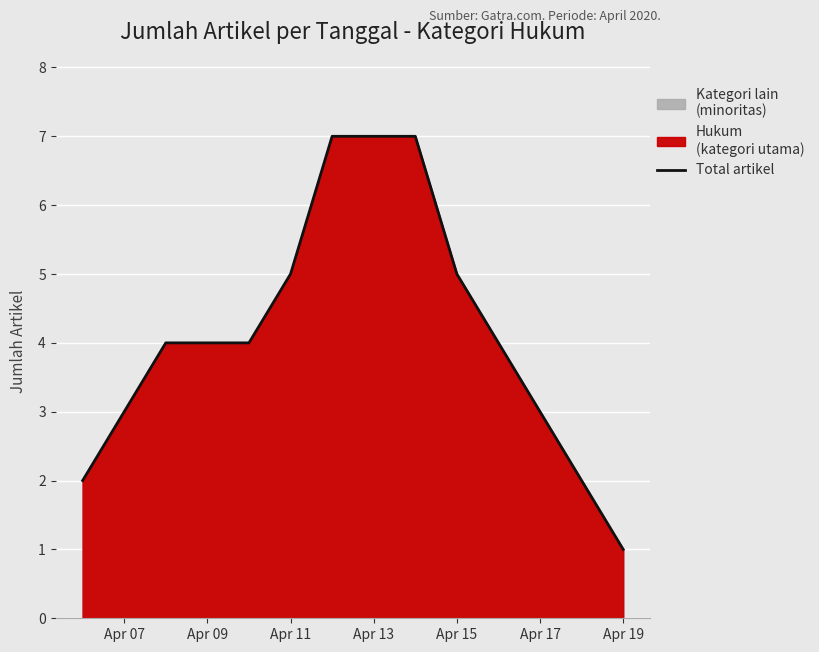

What is the maximum value shown in the chart?

7